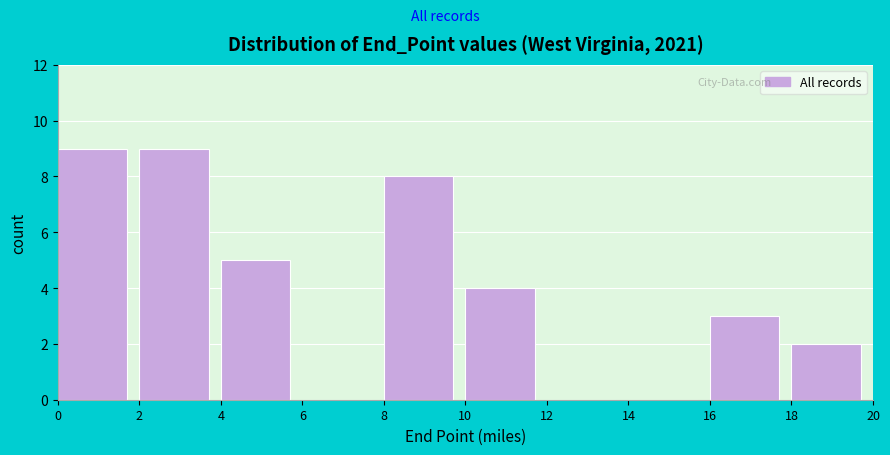

Reading left to right, transcribe this chart: for each bar, give the range it covers on the x-axis and its height. The values are not printed on the chart, so give them approximately, as read against the axis.

0 to 2: 9
2 to 4: 9
4 to 6: 5
6 to 8: 0
8 to 10: 8
10 to 12: 4
12 to 14: 0
14 to 16: 0
16 to 18: 3
18 to 20: 2